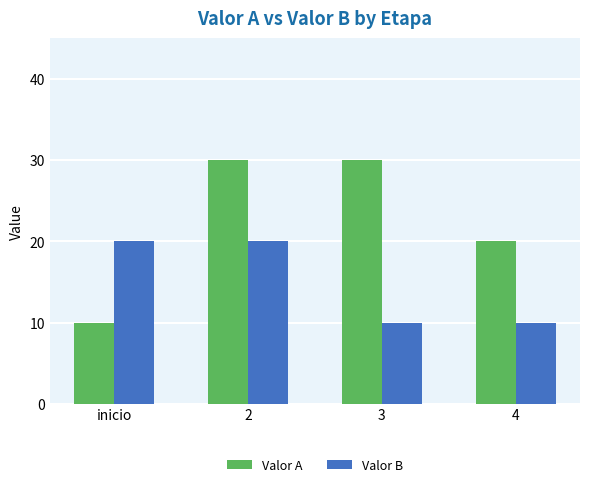

Reading left to right, list all the values displayed in this chart.

Valor A: 10	30	30	20
Valor B: 20	20	10	10